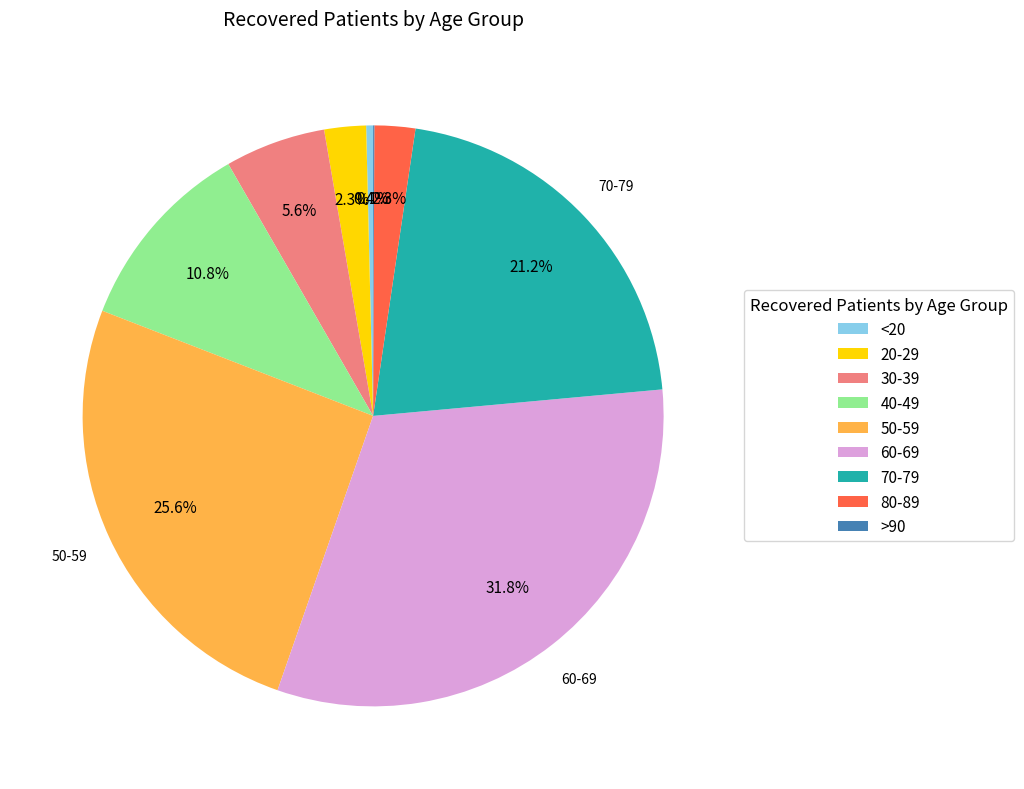

What is the ratio of the value at 40-49 to the value at 20-29?

4.7